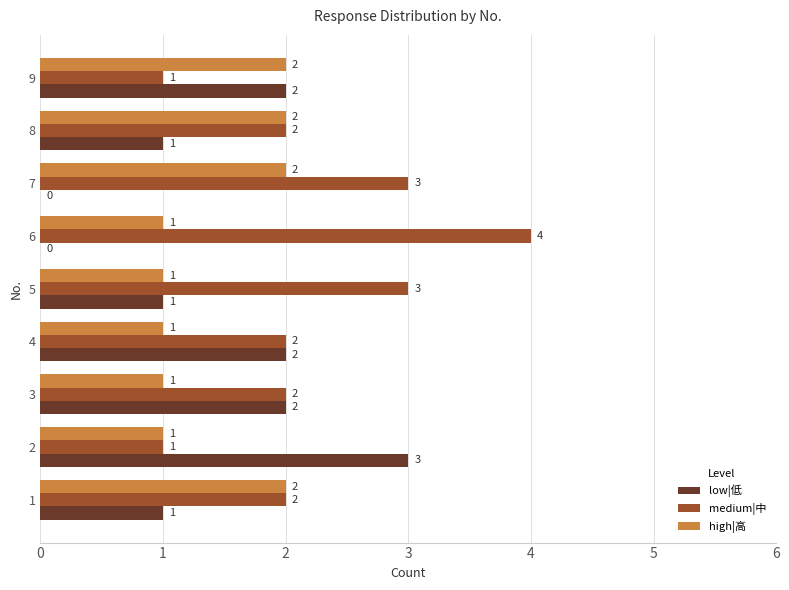

True or false: high|高 has a value of 3 at 8.

False